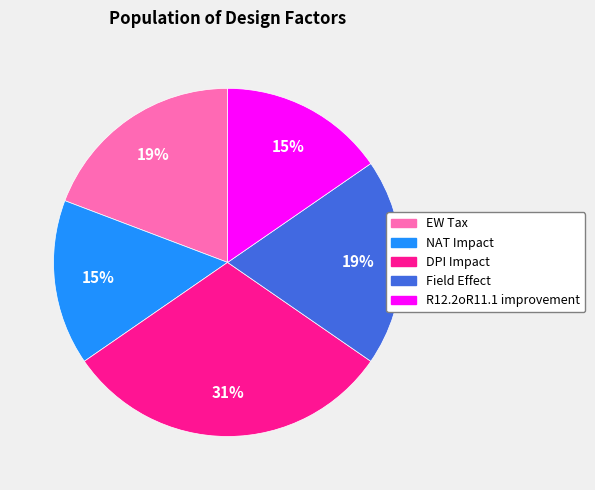

To the nearest percent, what is the average slice percentage?

20%